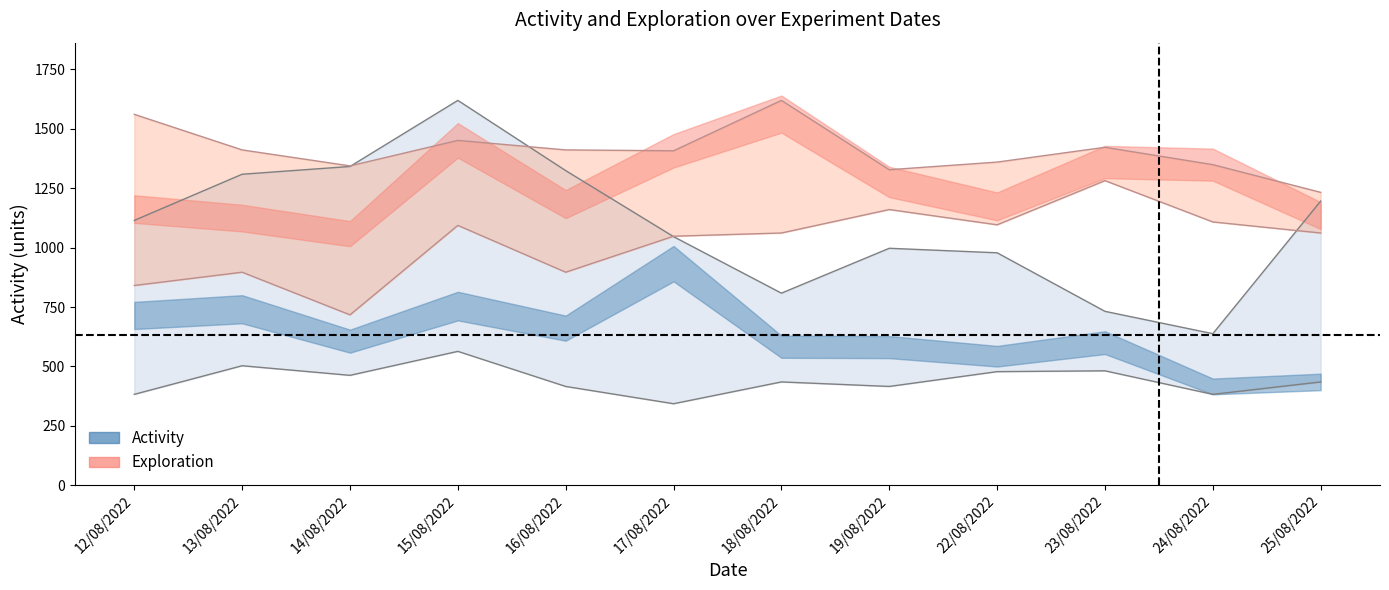

Is this an area chart (filled region under the line)?

No